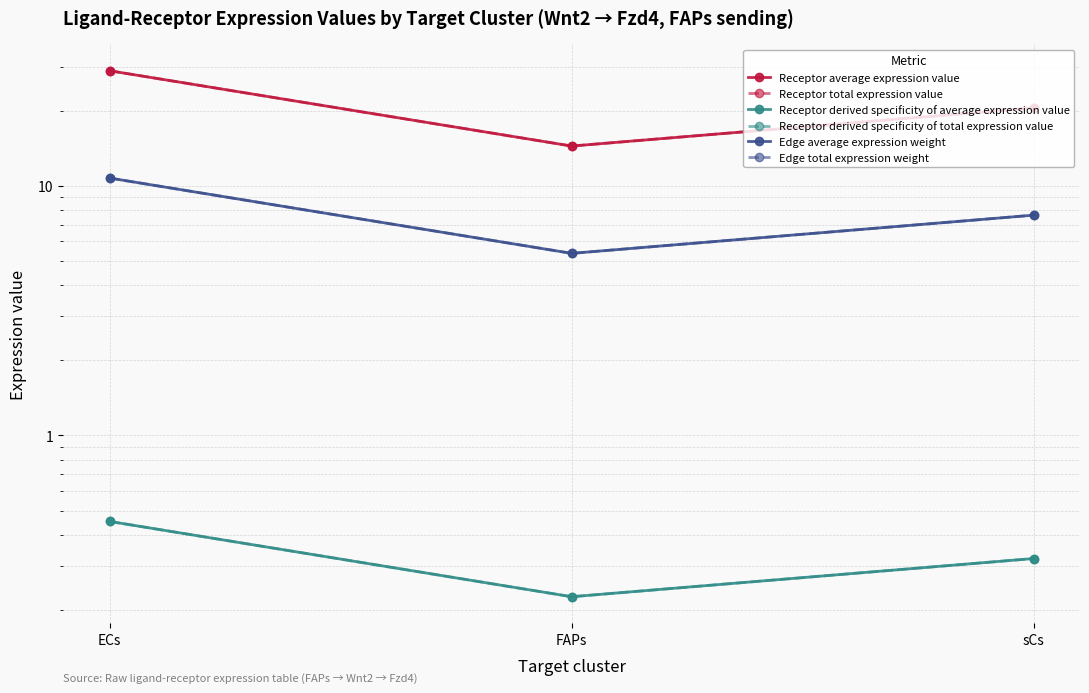

What is the greatest value displayed?

28.9